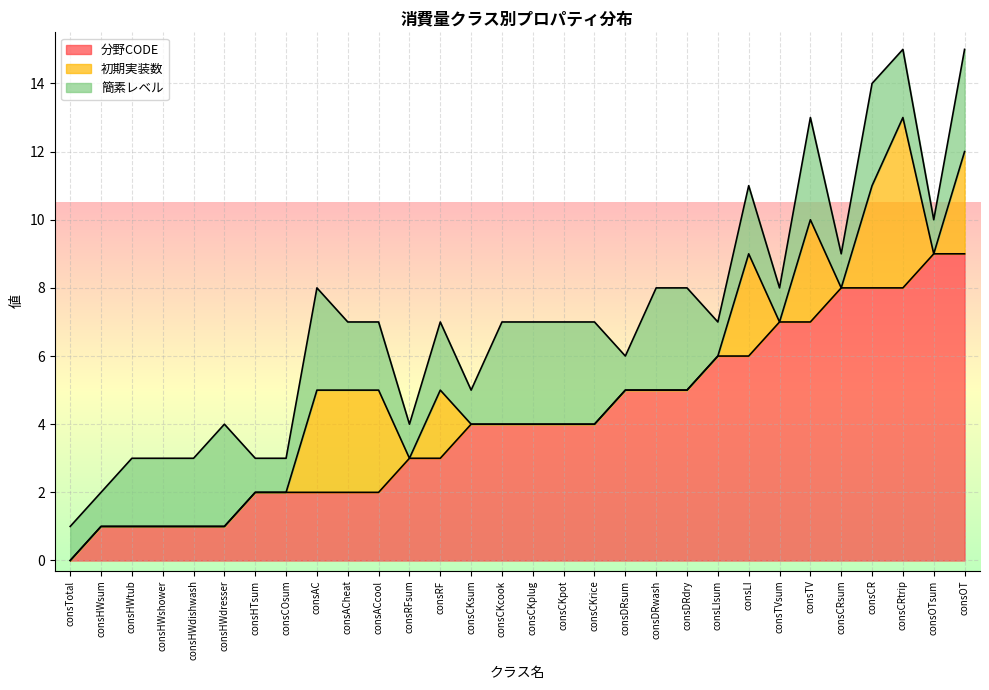

What is the total value across all series at consHWdresser?

4